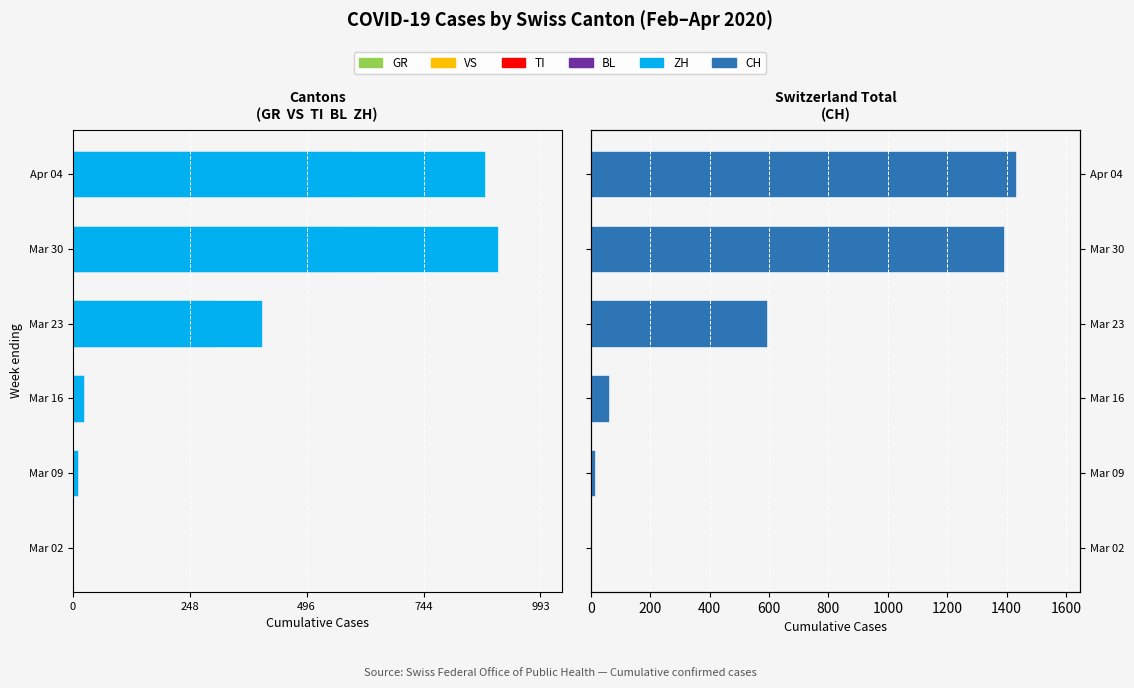

What are all the series names shown in the legend?

GR, VS, TI, BL, ZH, CH